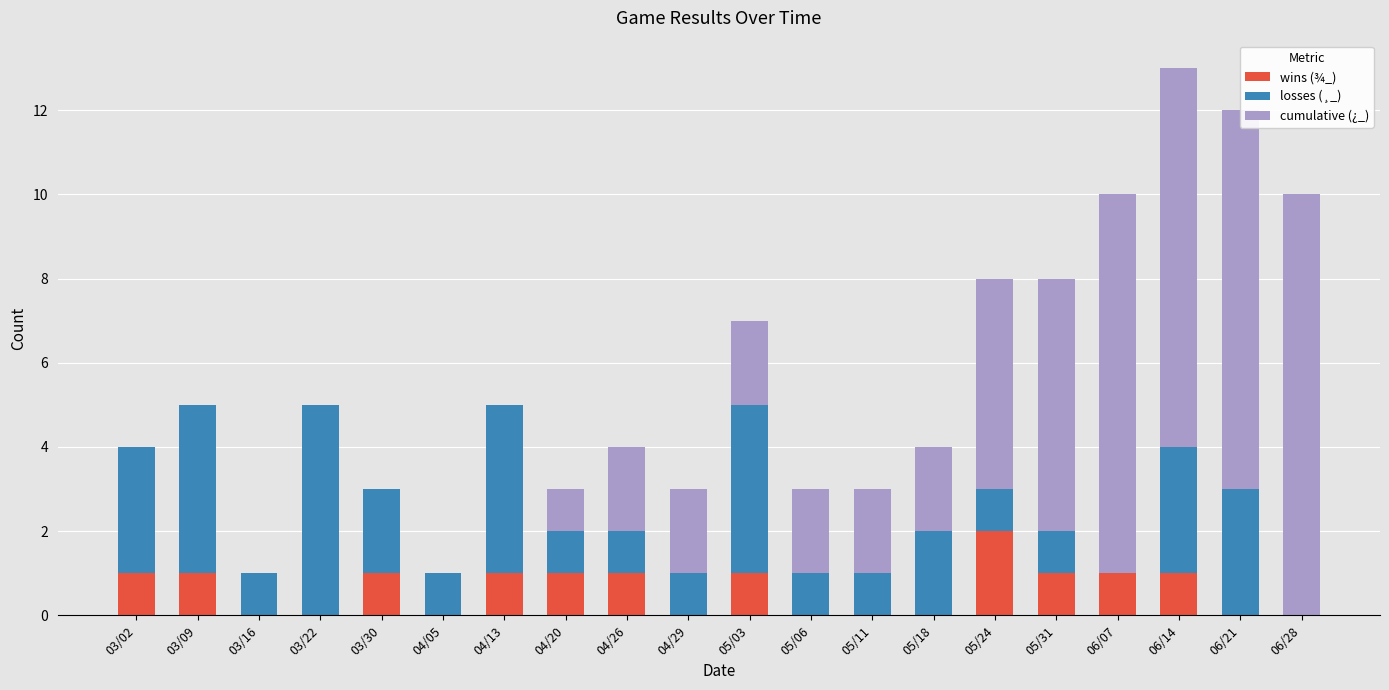

Which category has the highest value in the wins (¾_) series?

05/24